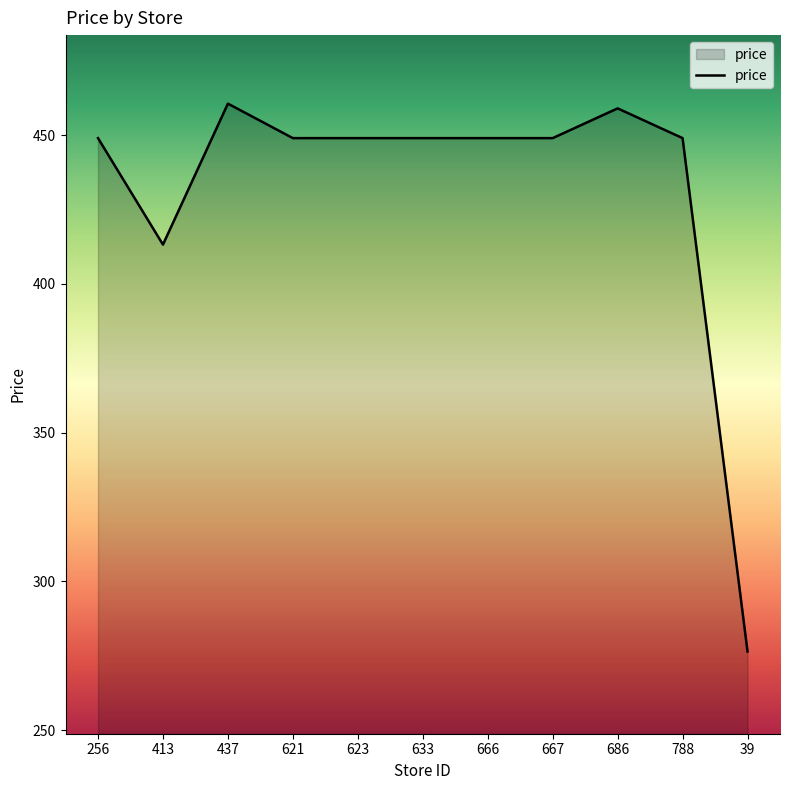

How many lines are shown in the chart?

1